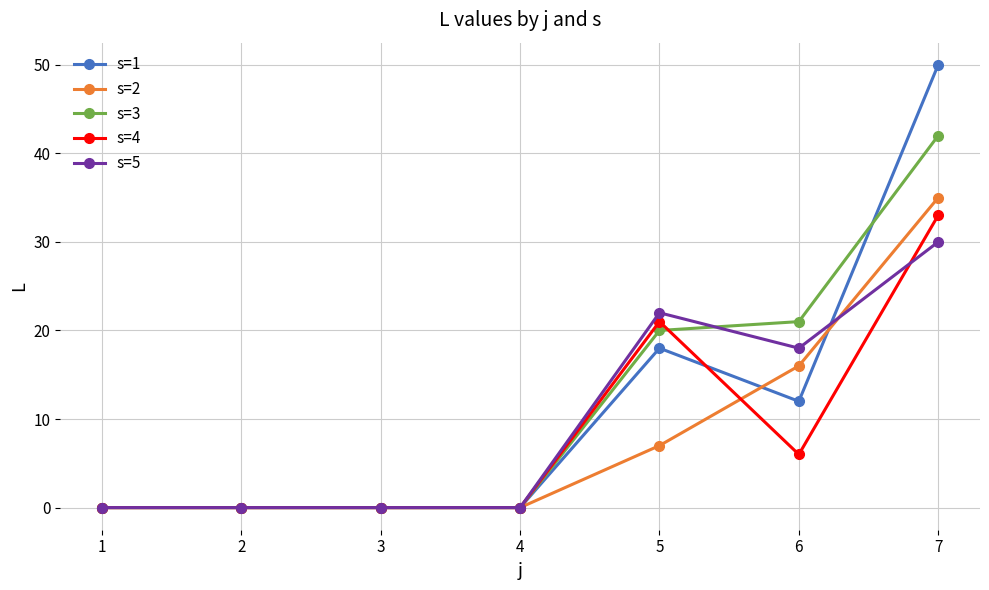

At which category is the sum across all series the highest?

7